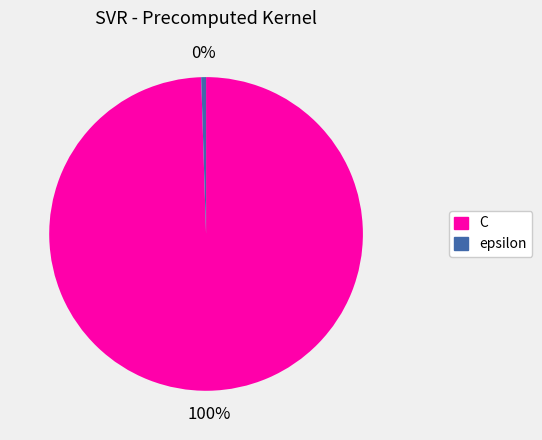

How many slices are in this pie chart?

2